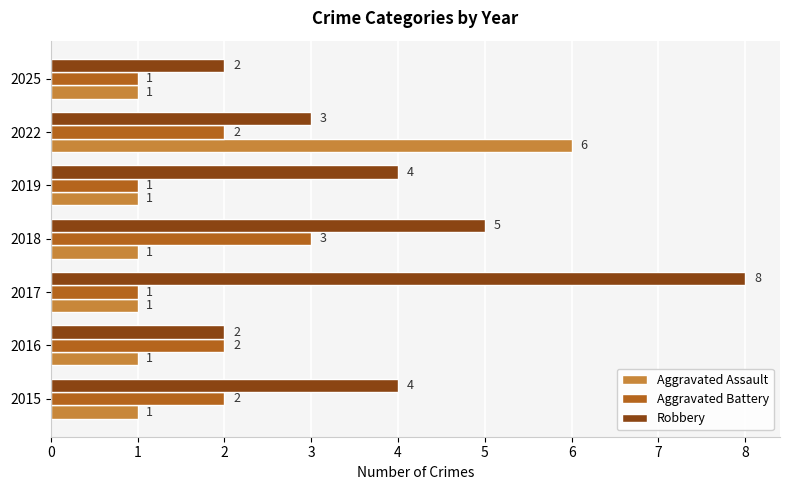

At which category is the sum across all series the highest?

2022